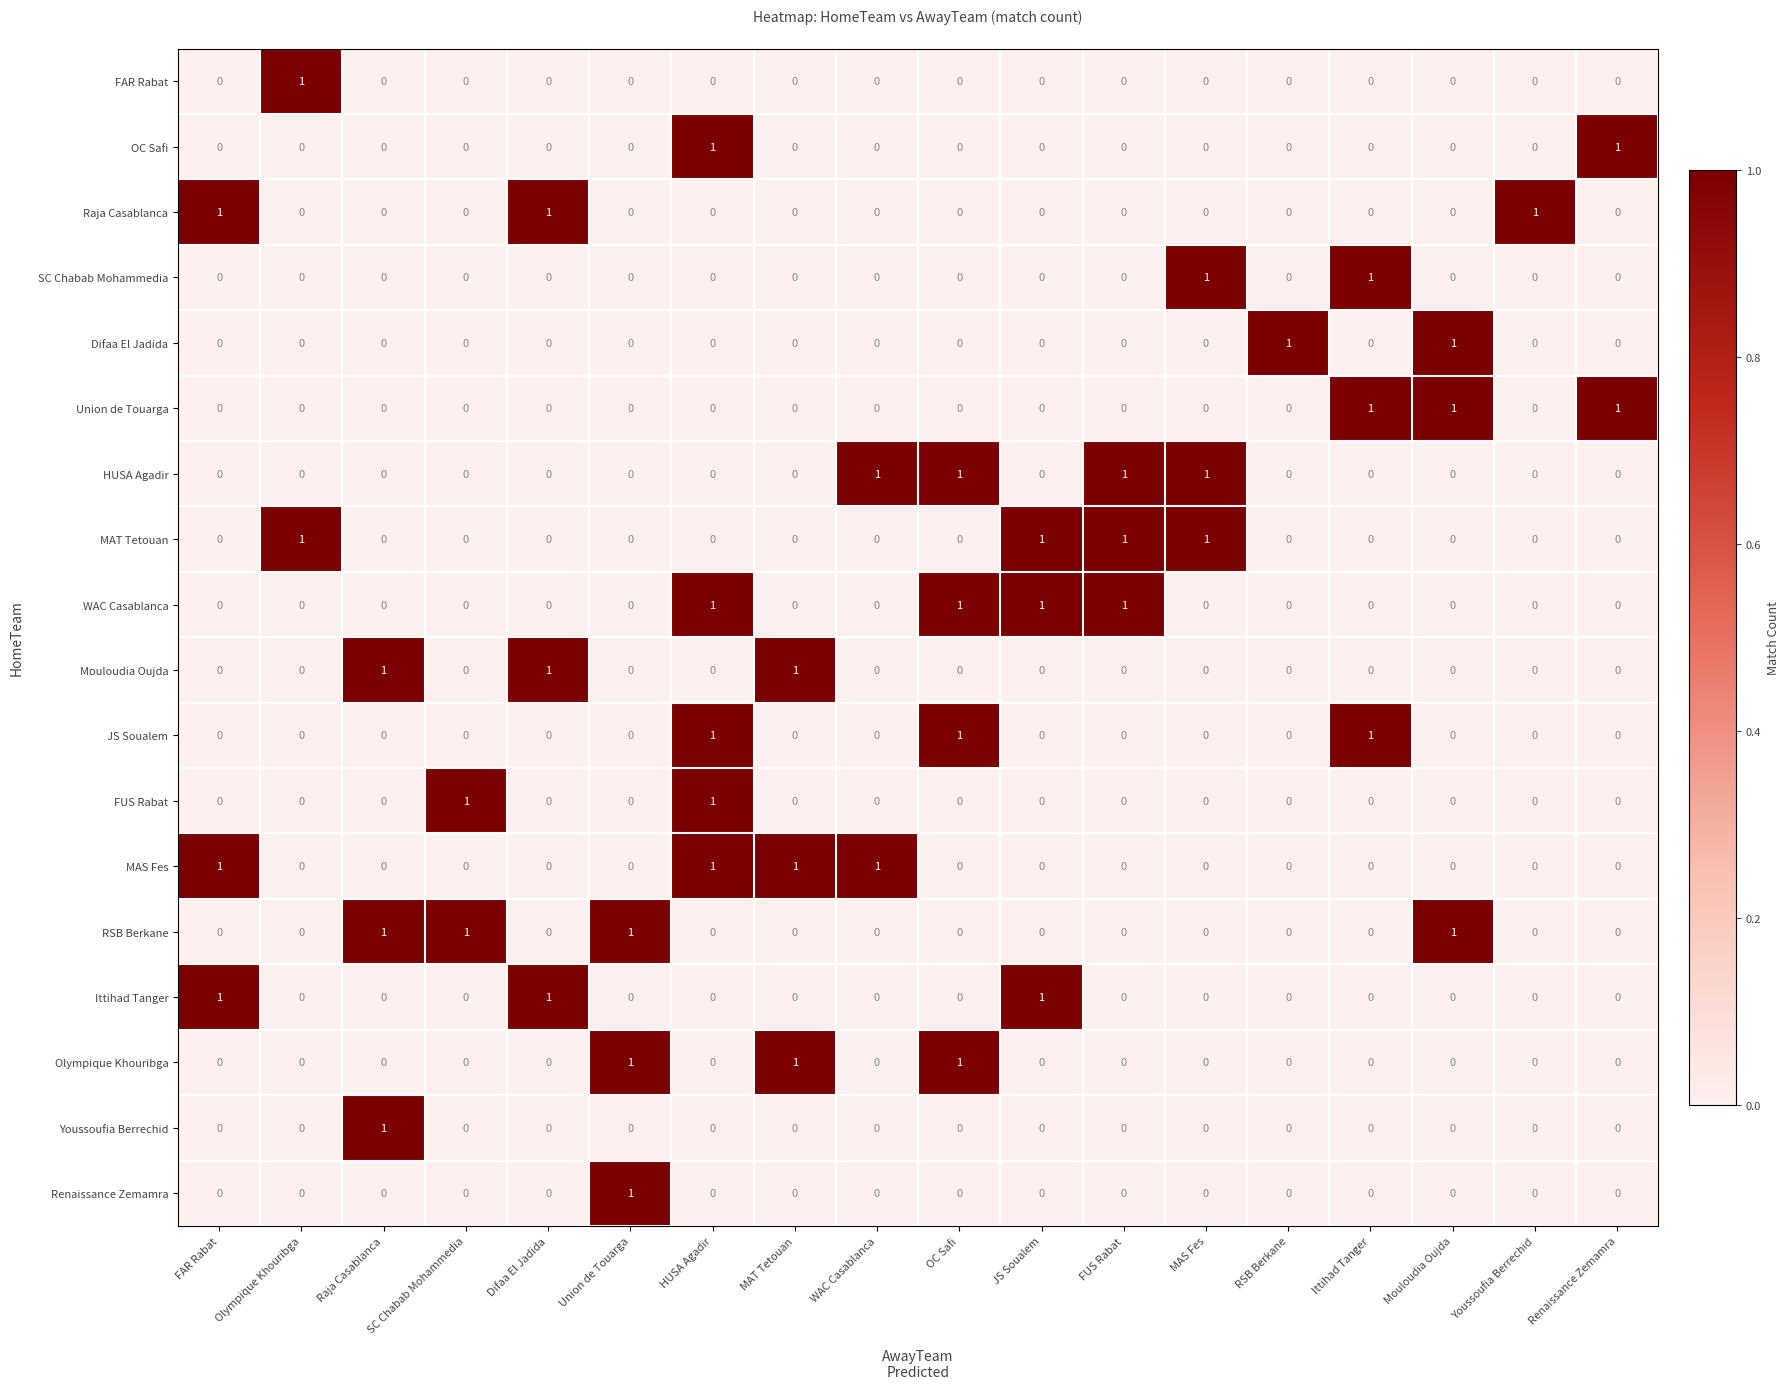

The Ittihad Tanger series shows 1 at FAR Rabat. True or false?

True